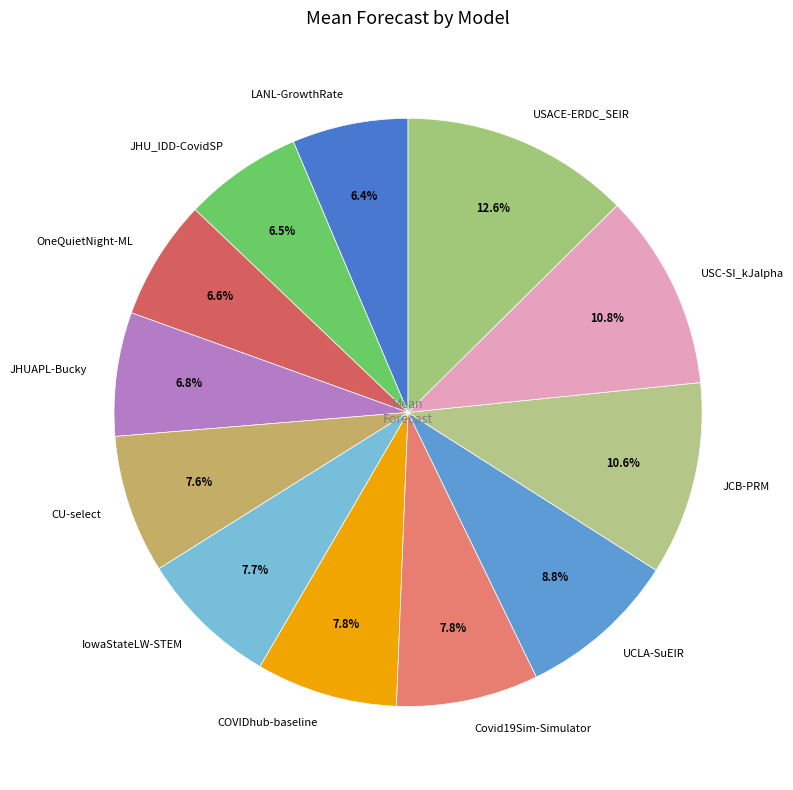

To the nearest percent, what is the combined percentage of CU-select and LANL-GrowthRate?

14%